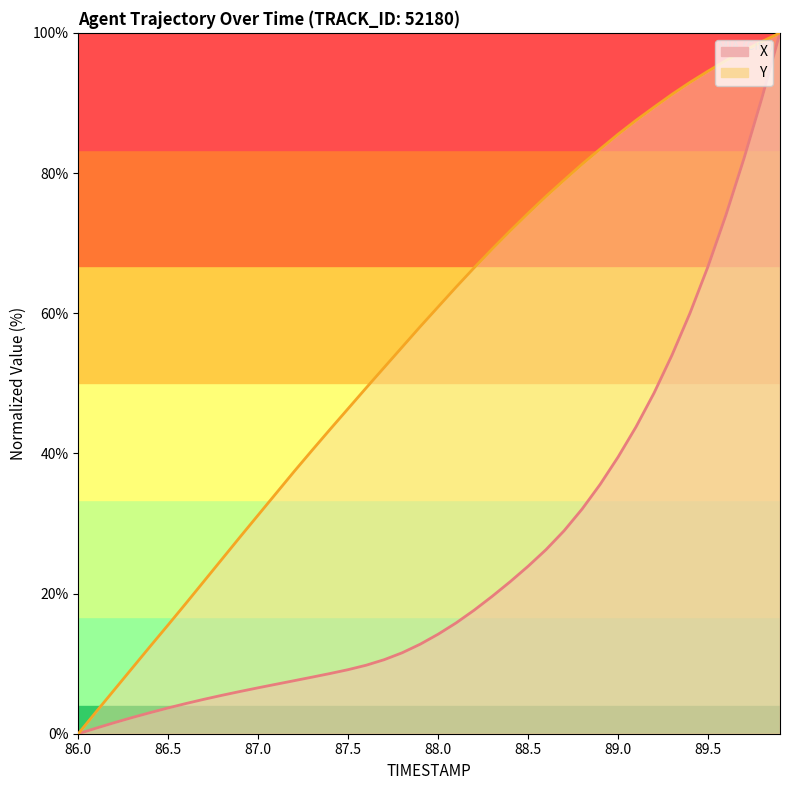

Rank the series by their maximum value, from highest to lowest.

X, Y